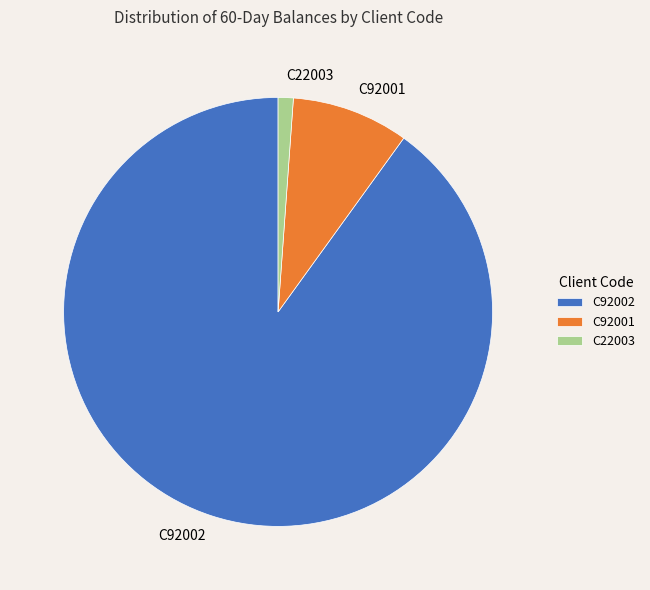

Which category has the smallest portion of the pie?

C22003